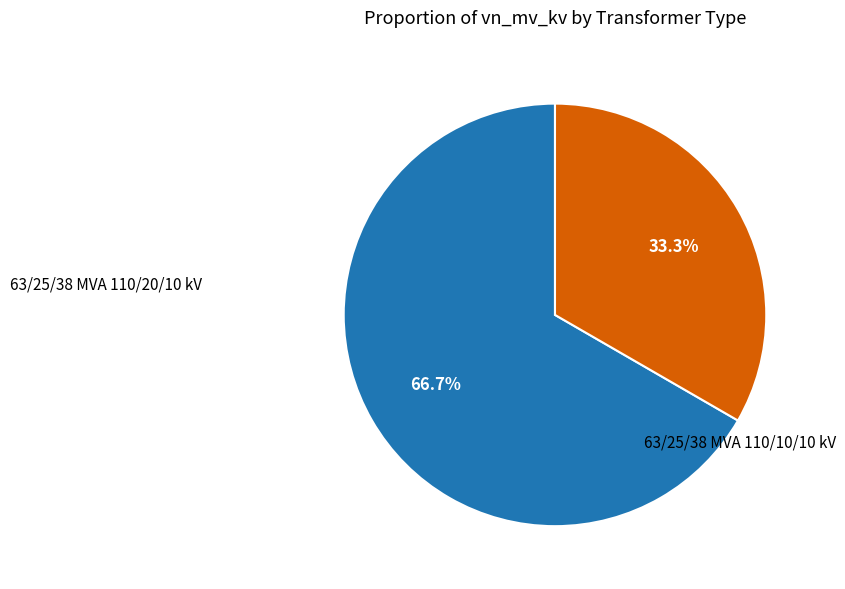

Is there a majority slice in this chart?

Yes